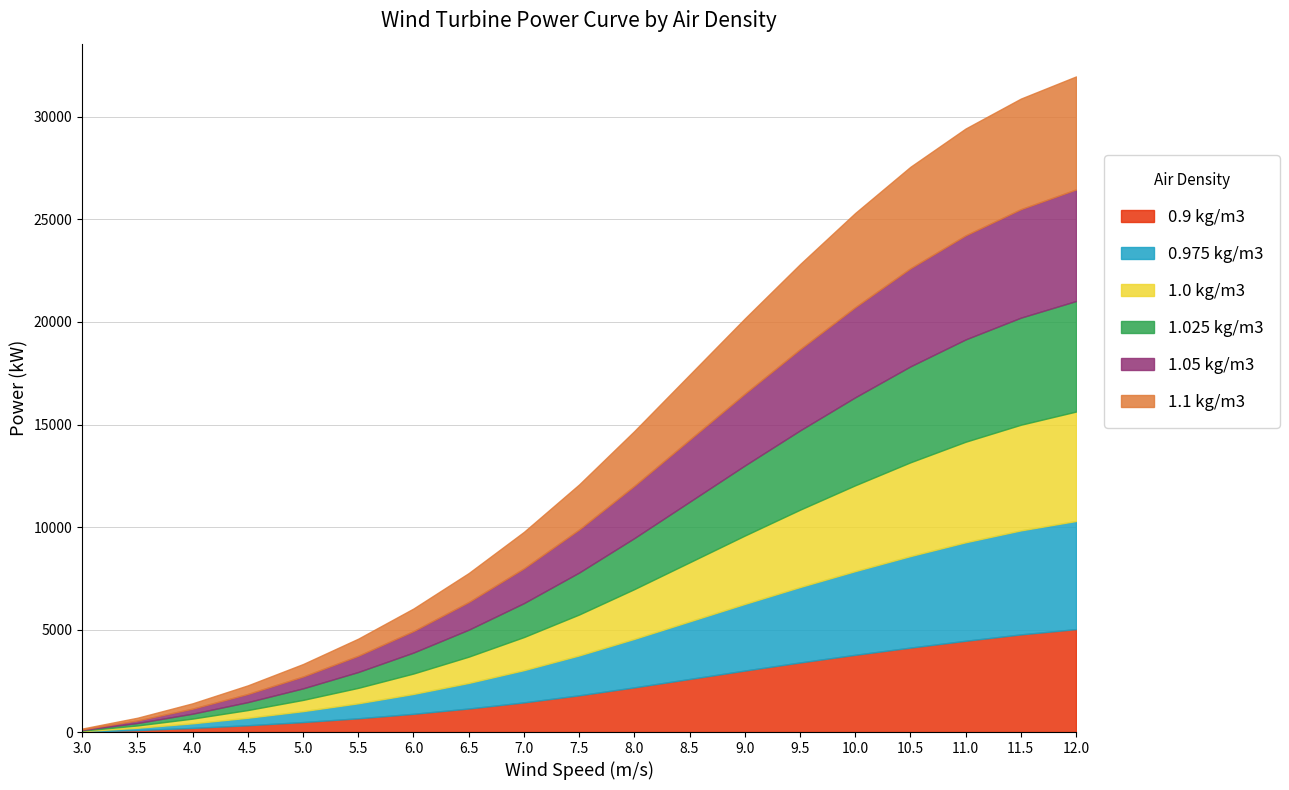

The 1.1 kg/m3 series shows 37 at 3.0. True or false?

True